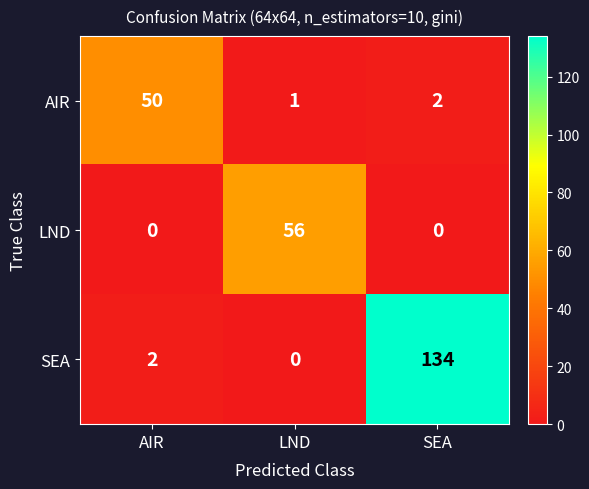

How many distinct data groups are displayed?

3